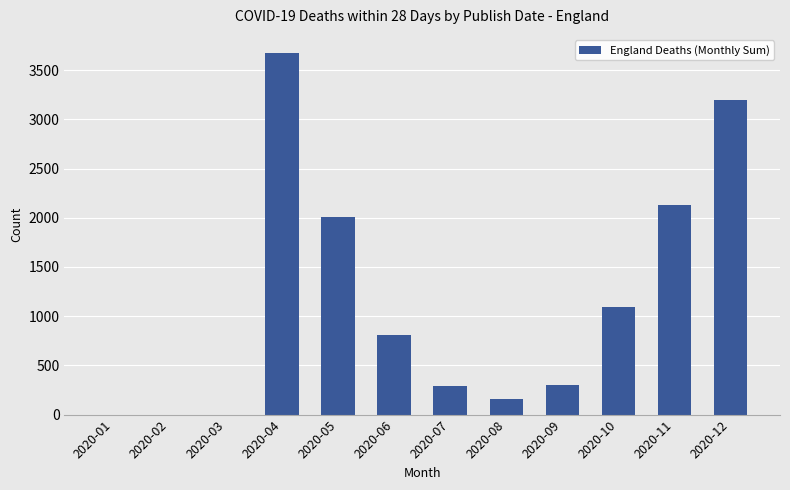

What is the maximum value shown in the chart?

3675